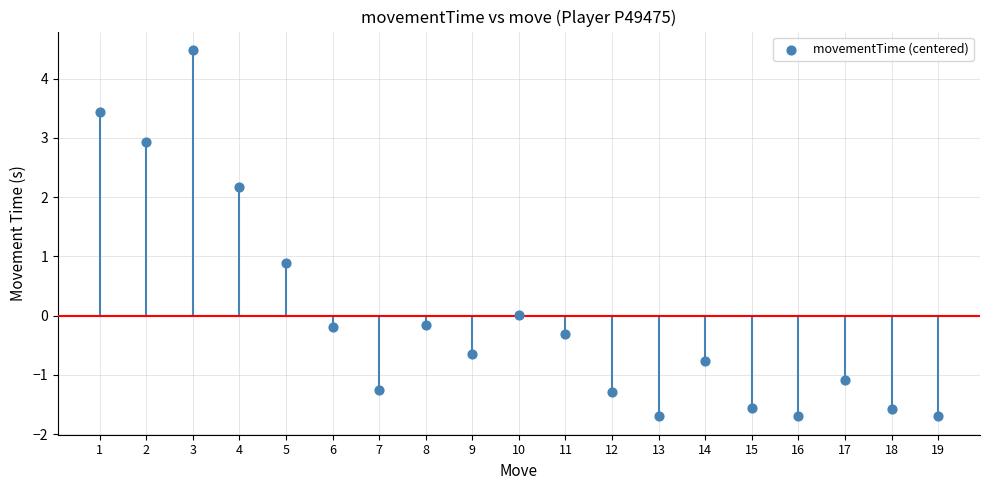

What Y value in the scatter plot is closest to 1?

0.9